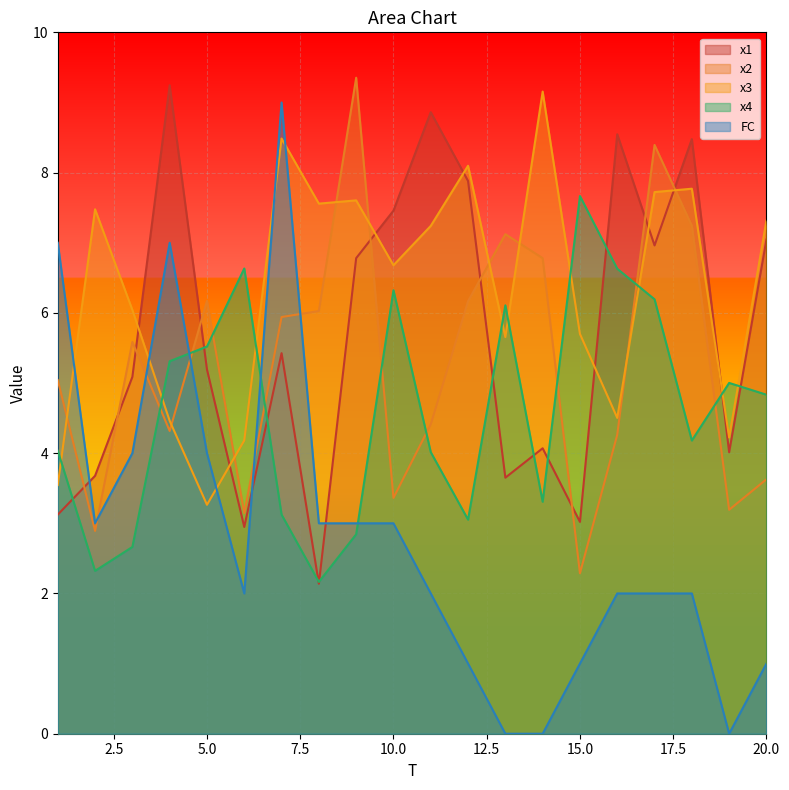

What is the total value across all series at 11?

26.5